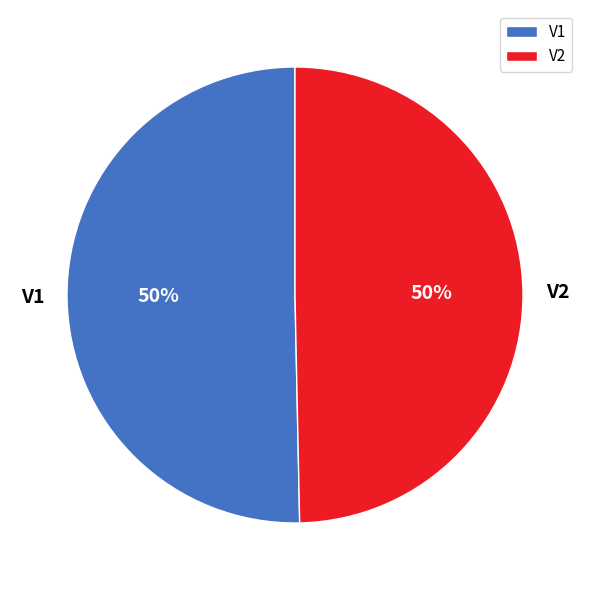

True or false: V1 accounts for 50% of the total.

True